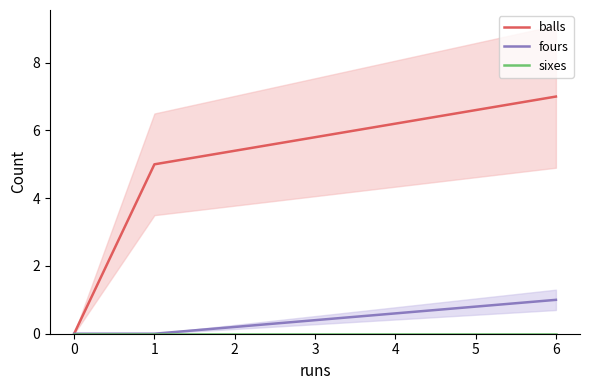

Rank the series at 6 from lowest to highest value.

sixes, fours, balls